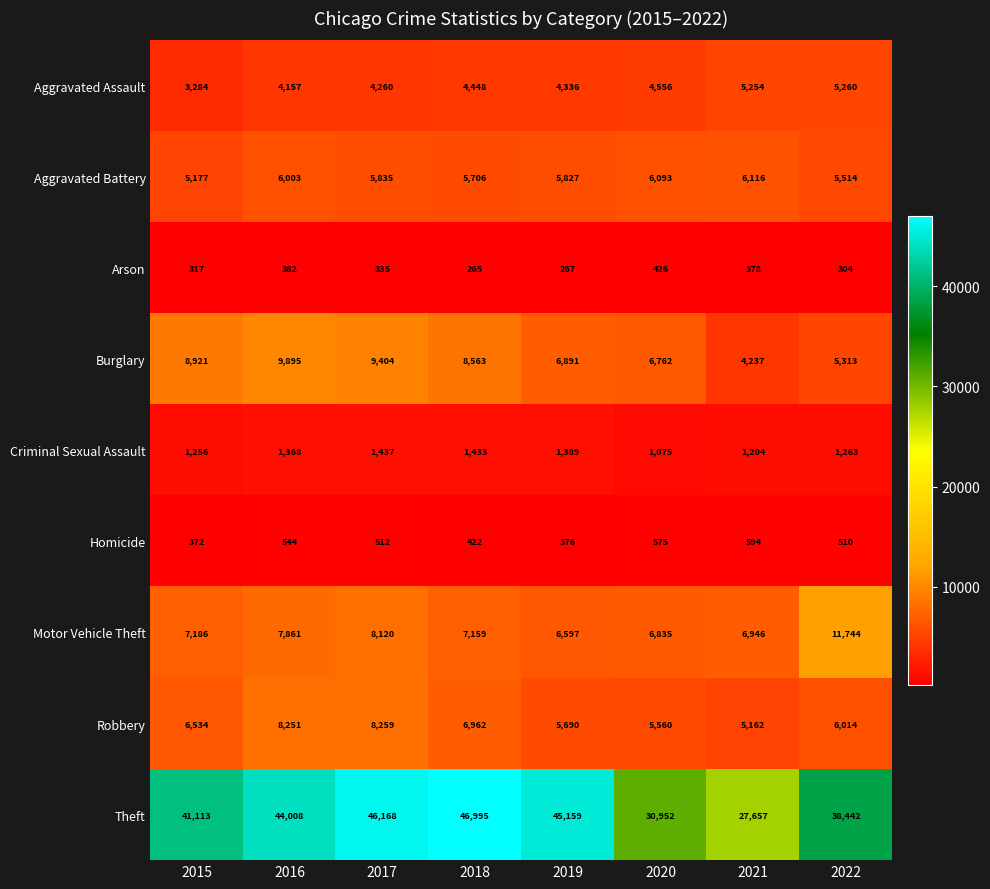

Count the number of data series in this chart.

9